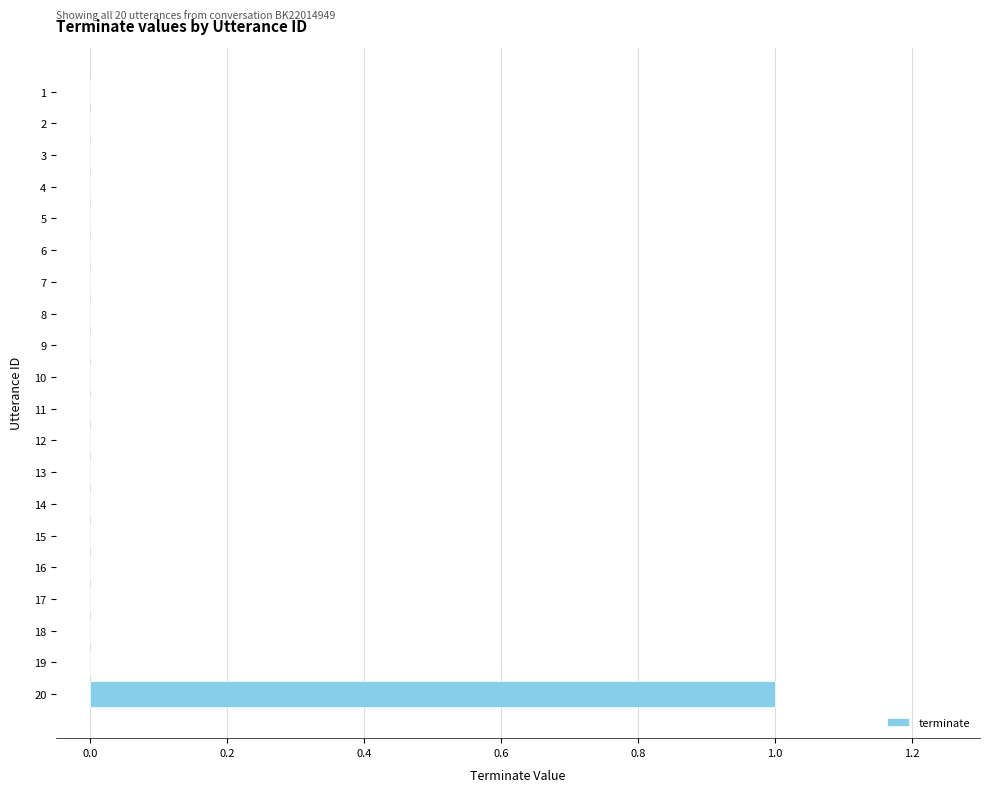

The chart shows a value of 0 at 2. True or false?

True